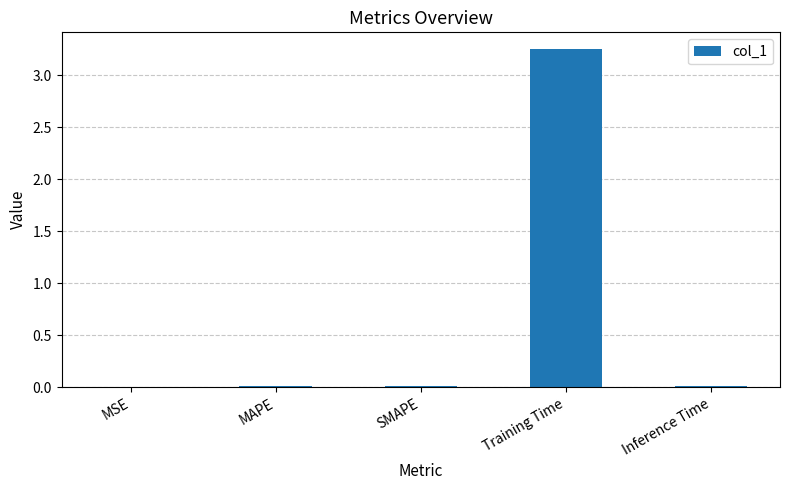

Which category has the highest value across all series?

Training Time